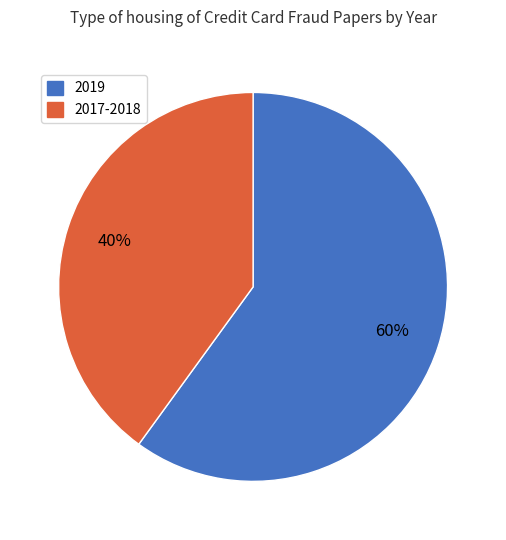

How many segments does this pie chart have?

2